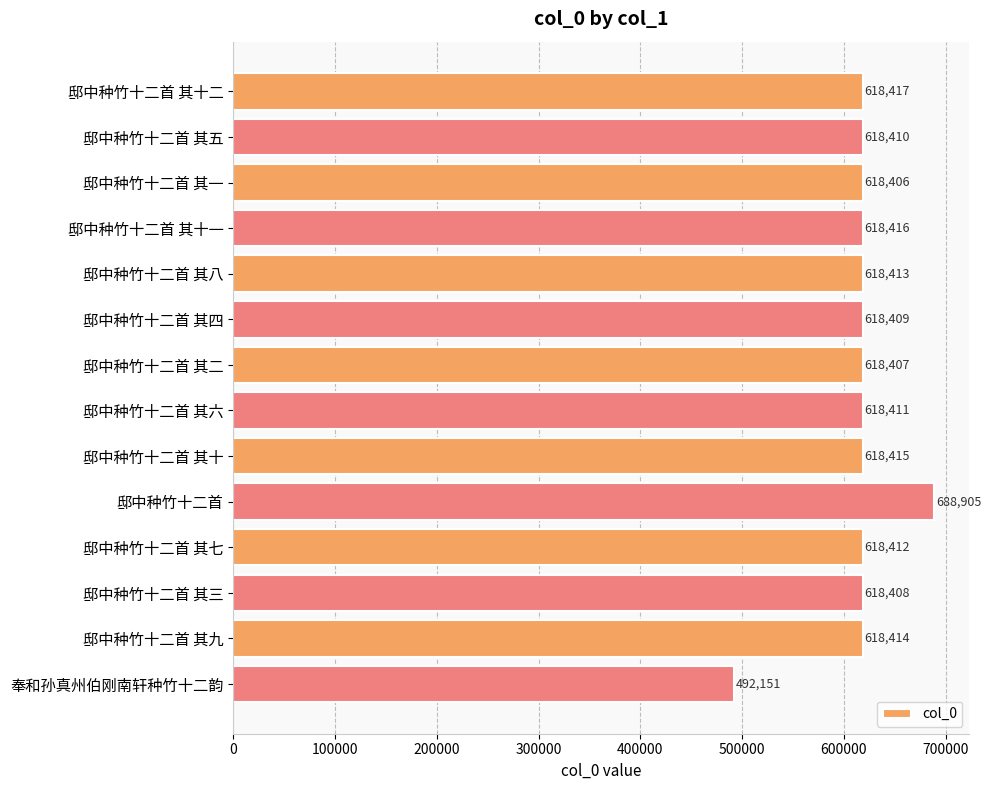

Which has a higher value, 邸中种竹十二首 其八 or 邸中种竹十二首?

邸中种竹十二首